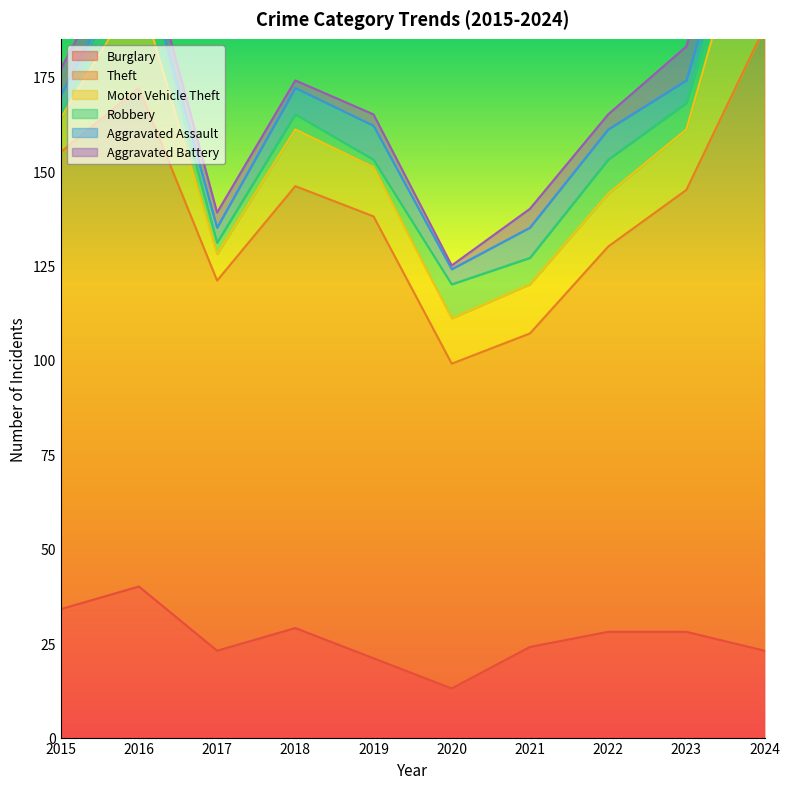

True or false: Motor Vehicle Theft and Aggravated Battery intersect in this chart.

False